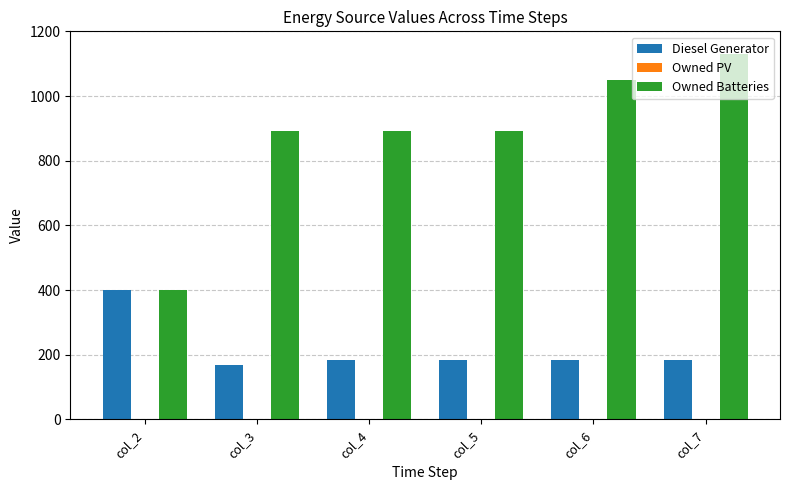

List the series in order of their overall mean, lowest first.

Diesel Generator, Owned Batteries